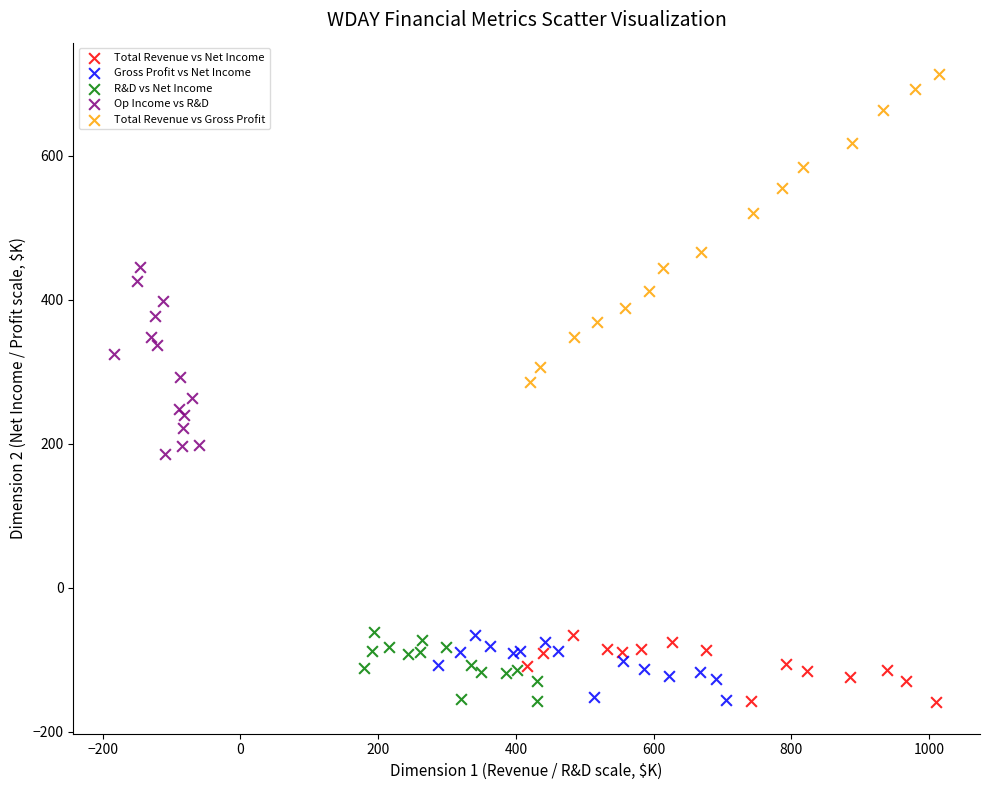

Which series has the widest spread of Y values?

Total Revenue vs Gross Profit